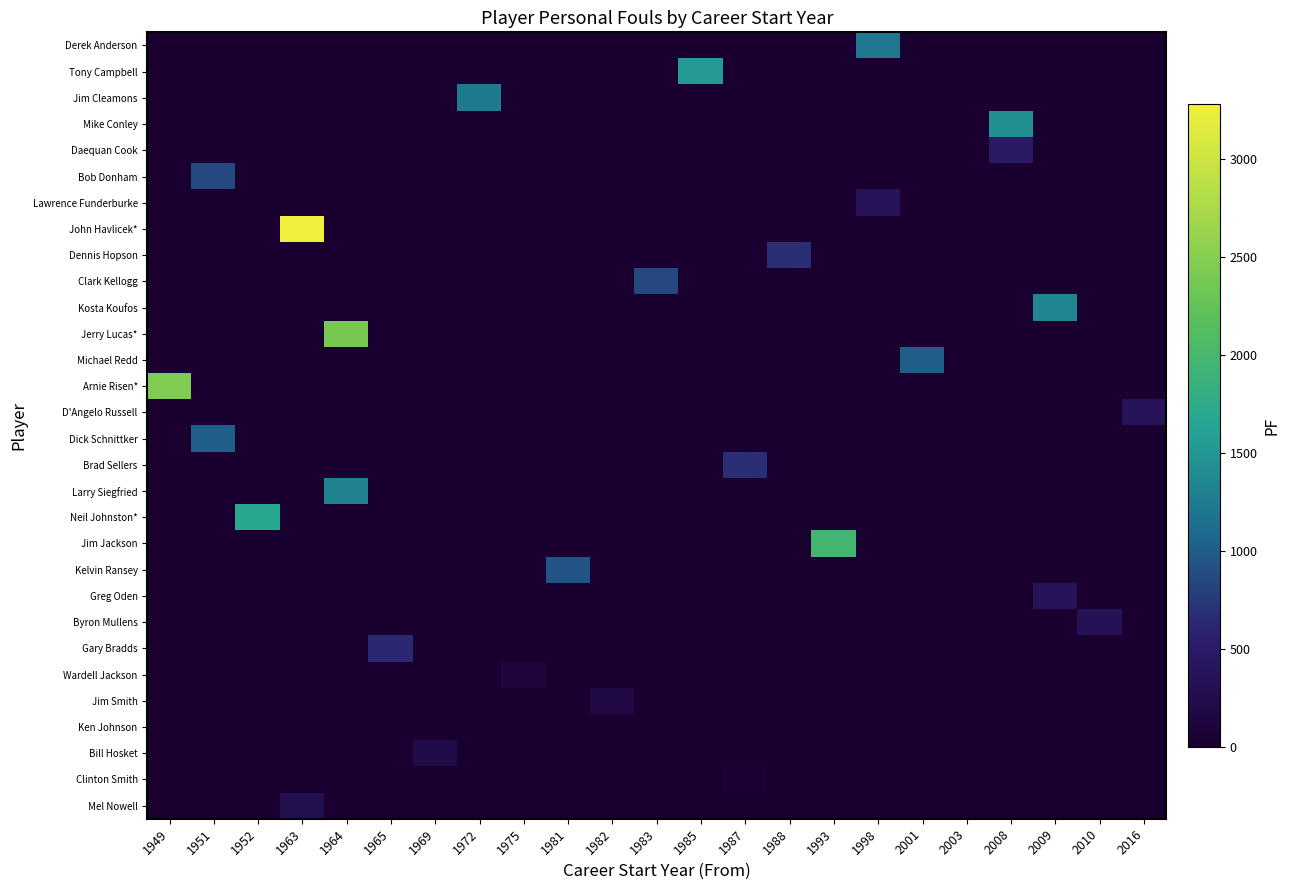

At which category does the chart reach its peak across all series?

1963